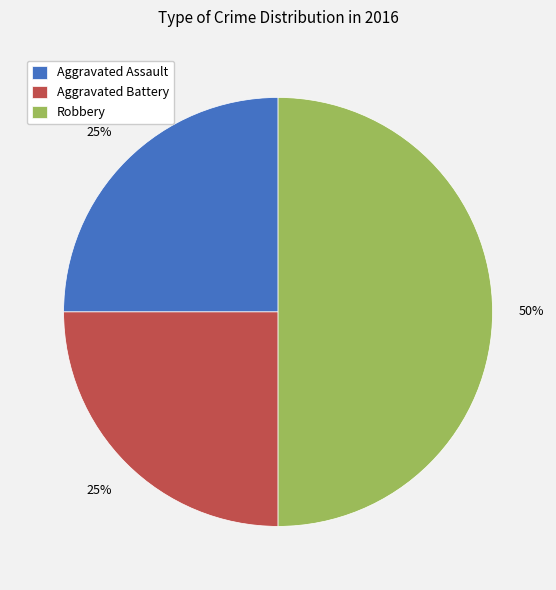

Do Robbery and Aggravated Battery together represent more than half of the pie?

Yes